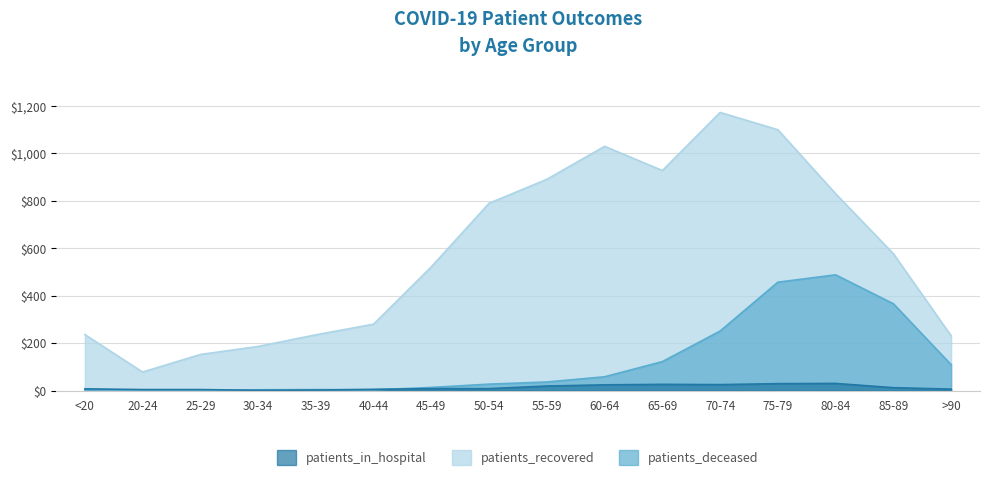

Which label corresponds to the largest value in the chart?

70-74